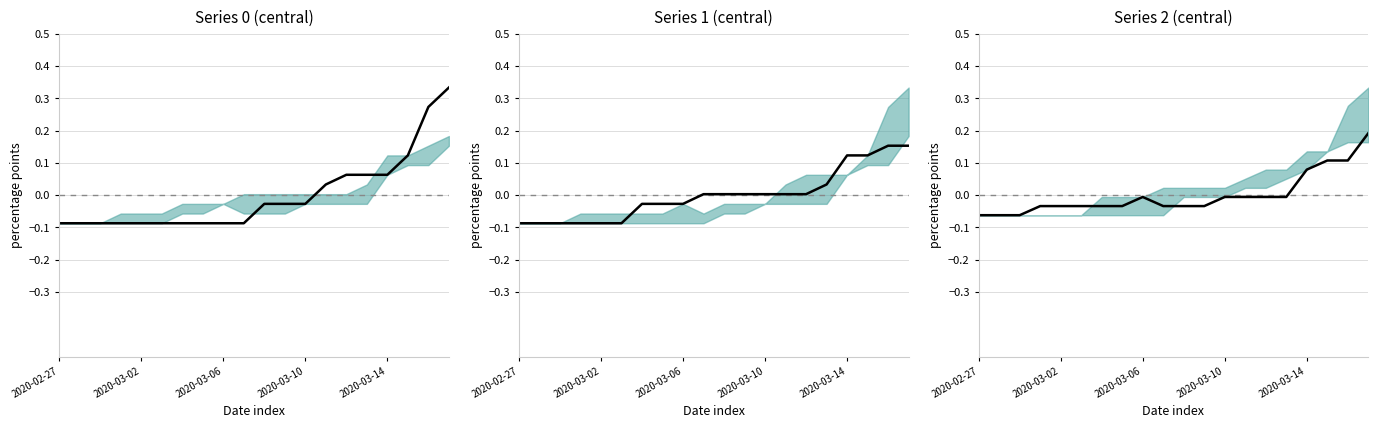

Reading left to right, what are all the values shown in this chart?

Series 0 (central): -0.1	-0.1	-0.1	-0.1	-0.1	-0.1	-0.1	-0.1	-0.1	-0.1	-0.0	-0.0	-0.0	0.0	0.1	0.1	0.1	0.1	0.3	0.3
Series 1 (central): -0.1	-0.1	-0.1	-0.1	-0.1	-0.1	-0.0	-0.0	-0.0	0.0	0.0	0.0	0.0	0.0	0.0	0.0	0.1	0.1	0.2	0.2
Series 2 (central): -0.1	-0.1	-0.1	-0.0	-0.0	-0.0	-0.0	-0.0	-0.0	-0.0	-0.0	-0.0	-0.0	-0.0	-0.0	-0.0	0.1	0.1	0.1	0.2